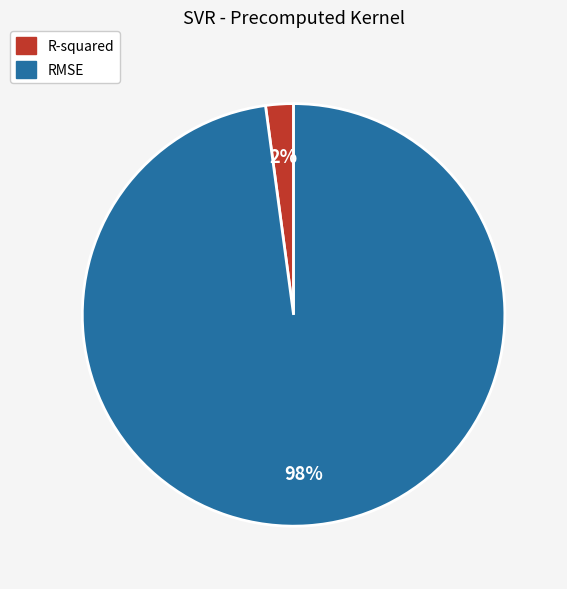

Does R-squared represent more than half of the total?

No